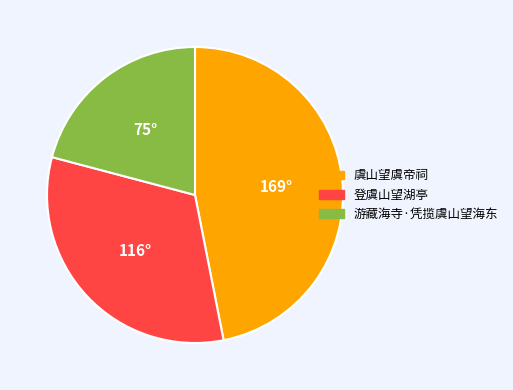

Which has a higher value, 登虞山望湖亭 or 游藏海寺·凭揽虞山望海东?

登虞山望湖亭